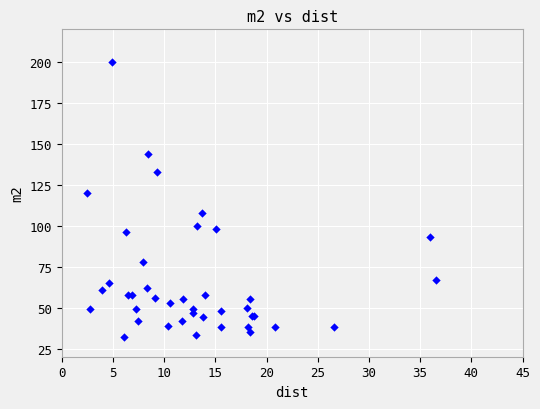

What Y value in the scatter plot is closest to 116?

120